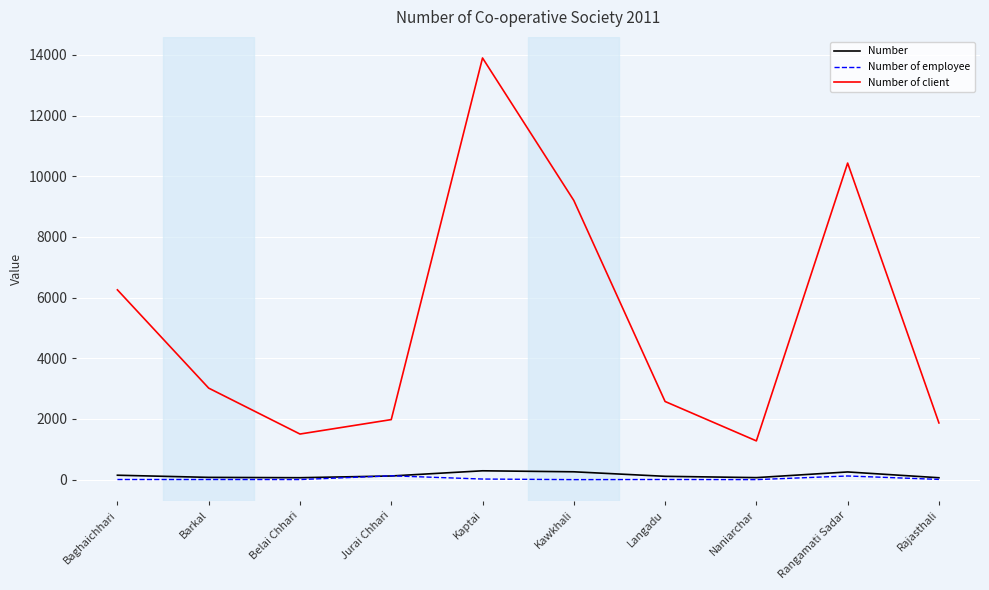

List the series in order of their peak value, lowest first.

Number of employee, Number, Number of client